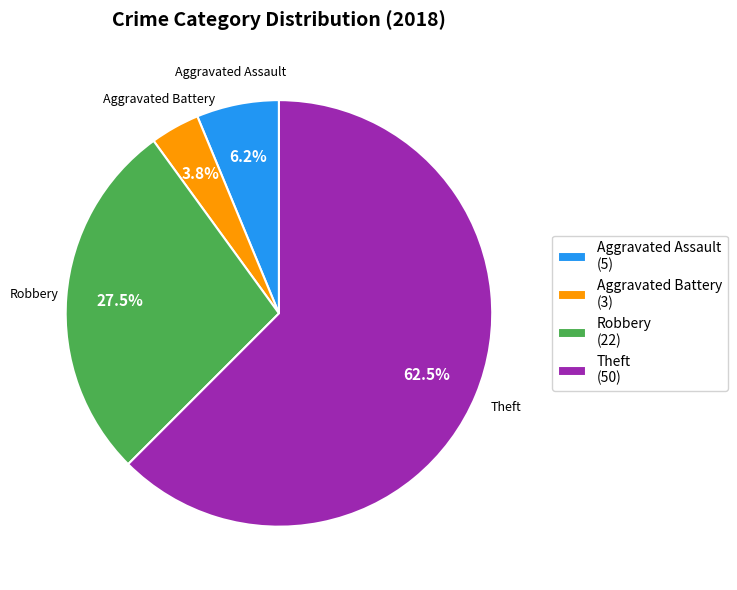

What portion of the pie excludes Robbery (22)?

72.5%